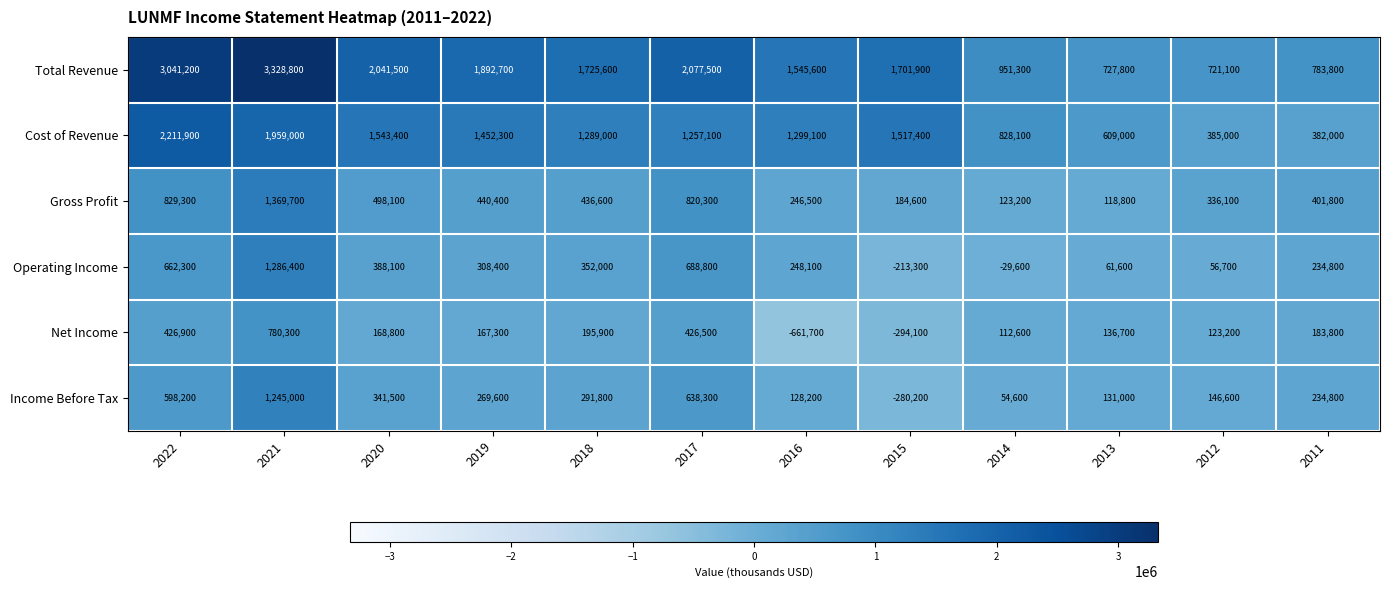

Which series has the widest spread of values?

Total Revenue